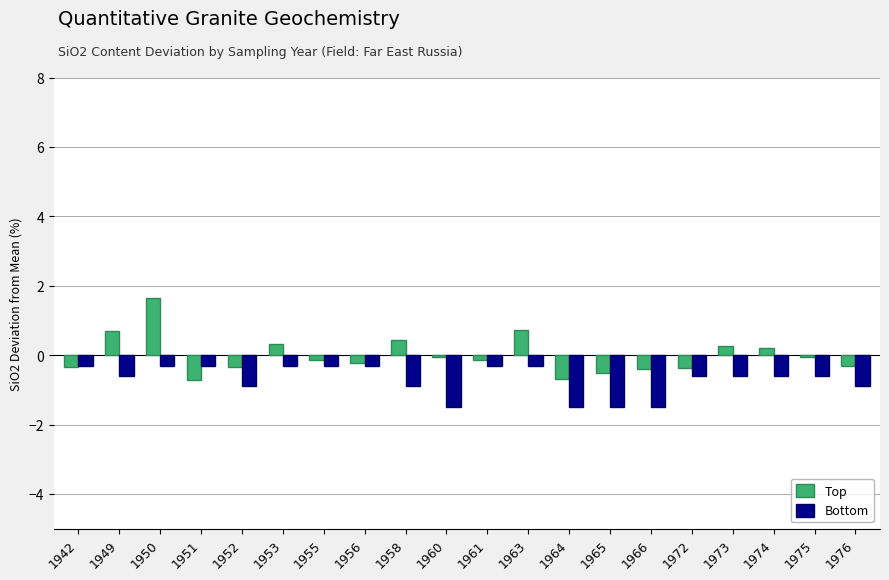

Between 1950 and 1966, which series saw the biggest shift?

Top